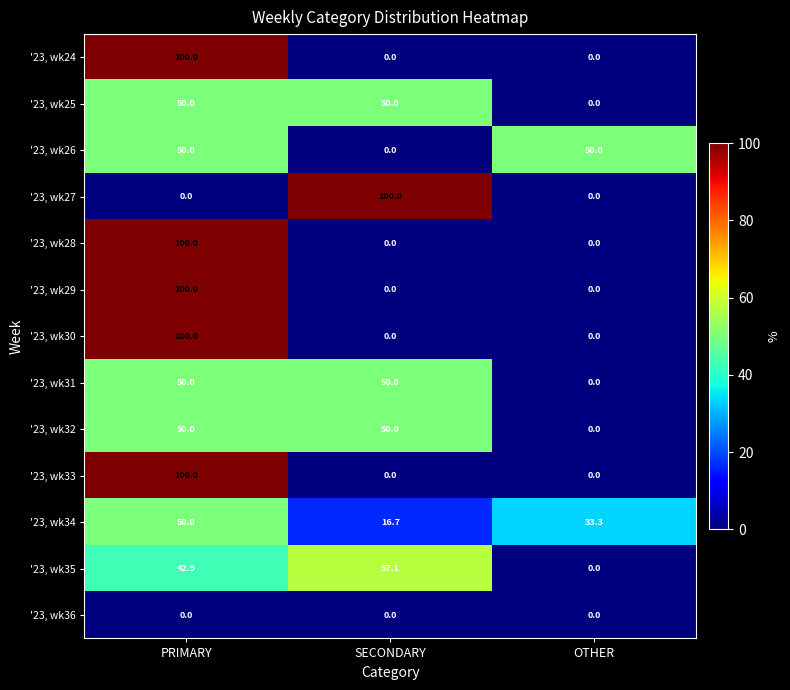

At which label is '23, wk34 closest to 33?

OTHER